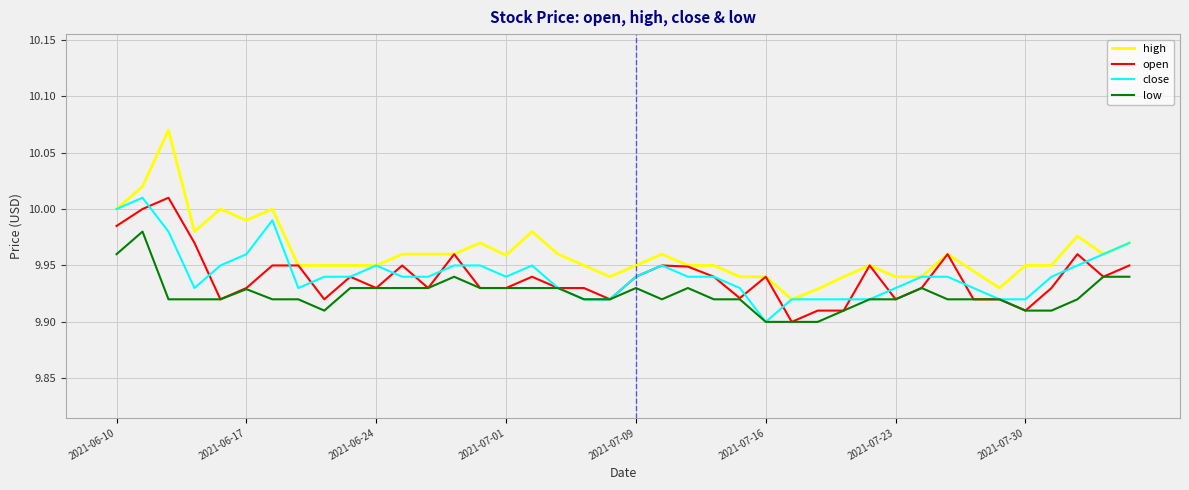

Which series has the largest total across all categories?

high